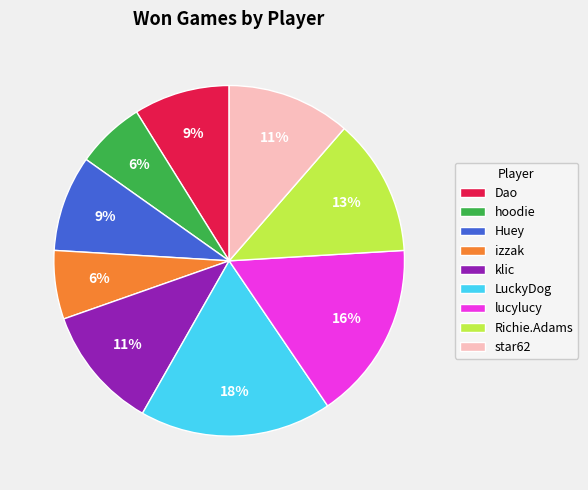

True or false: Dao accounts for 9% of the total.

True